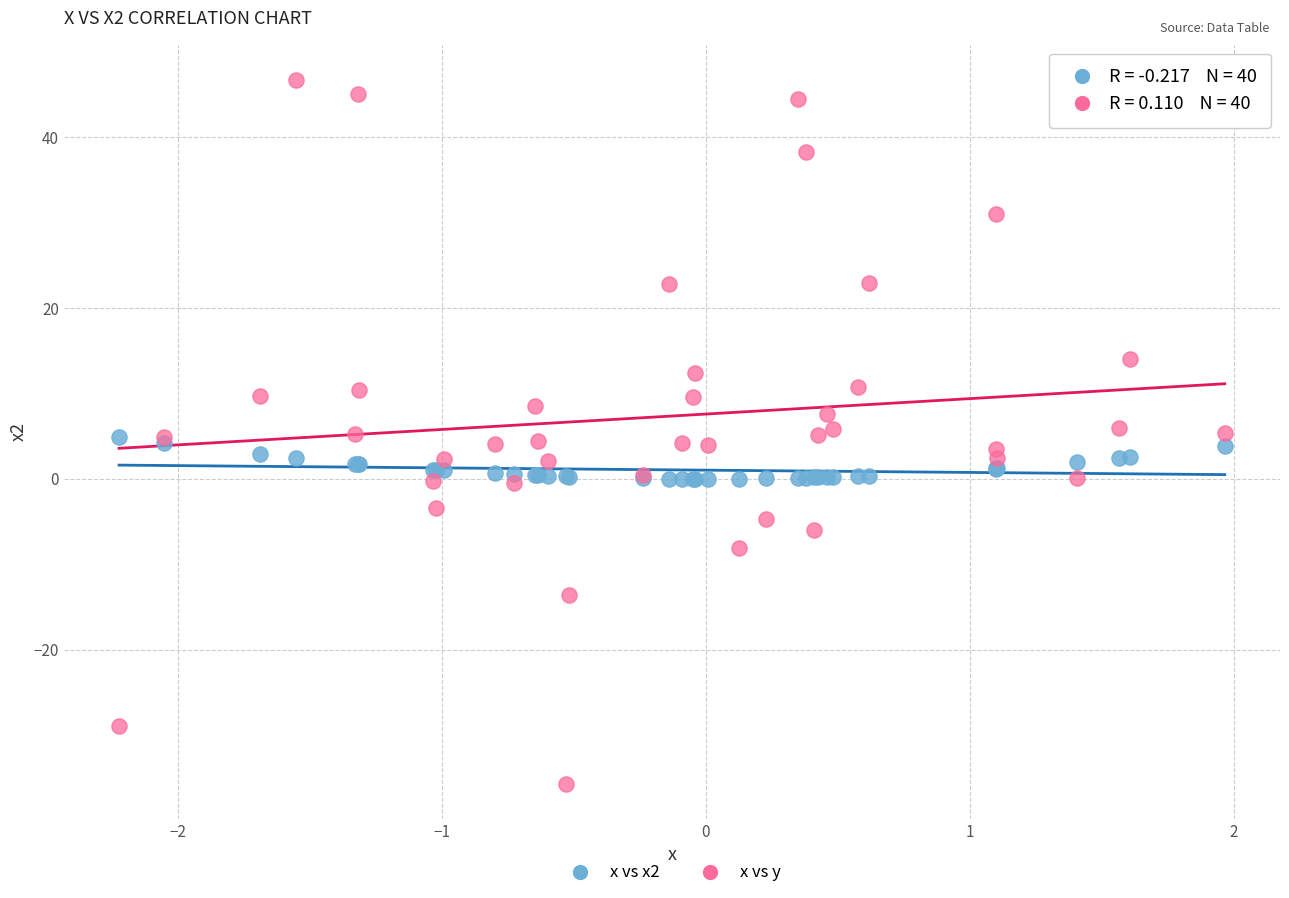

Which series reaches the minimum Y coordinate?

x vs y